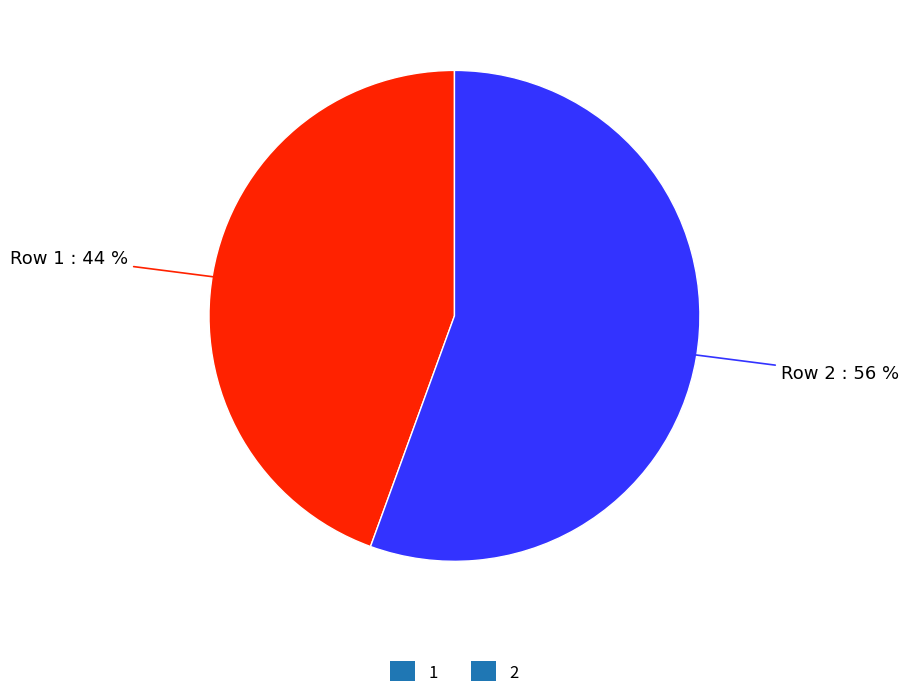

To the nearest percent, what percentage of the pie is 2?

56%